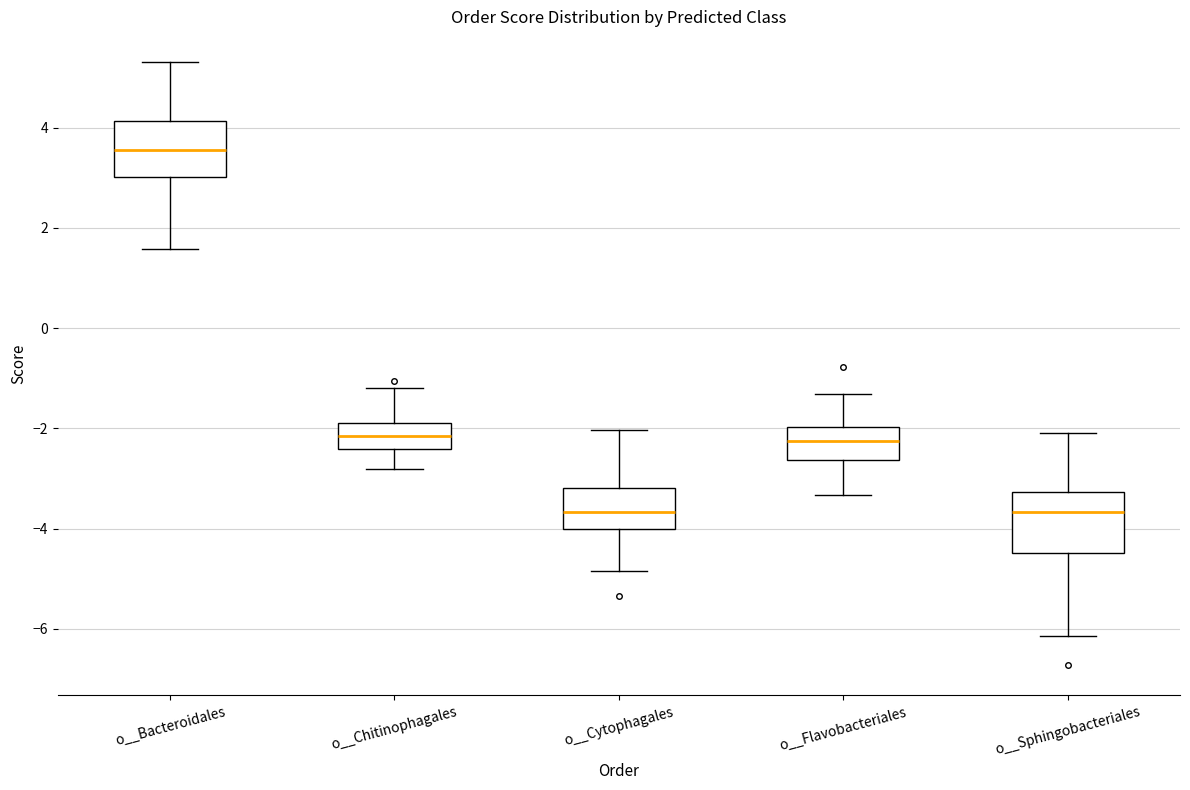

Which box has the highest median line?

o__Bacteroidales